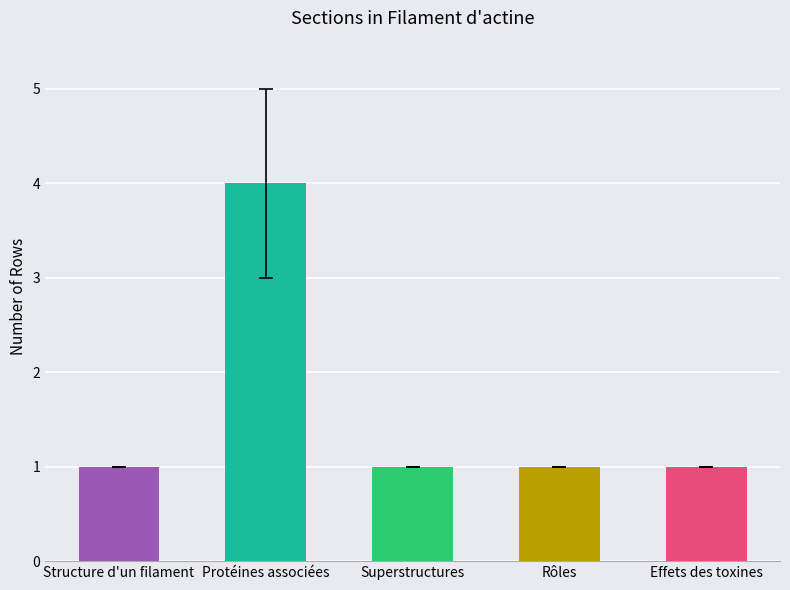

What is the maximum value shown in the chart?

4